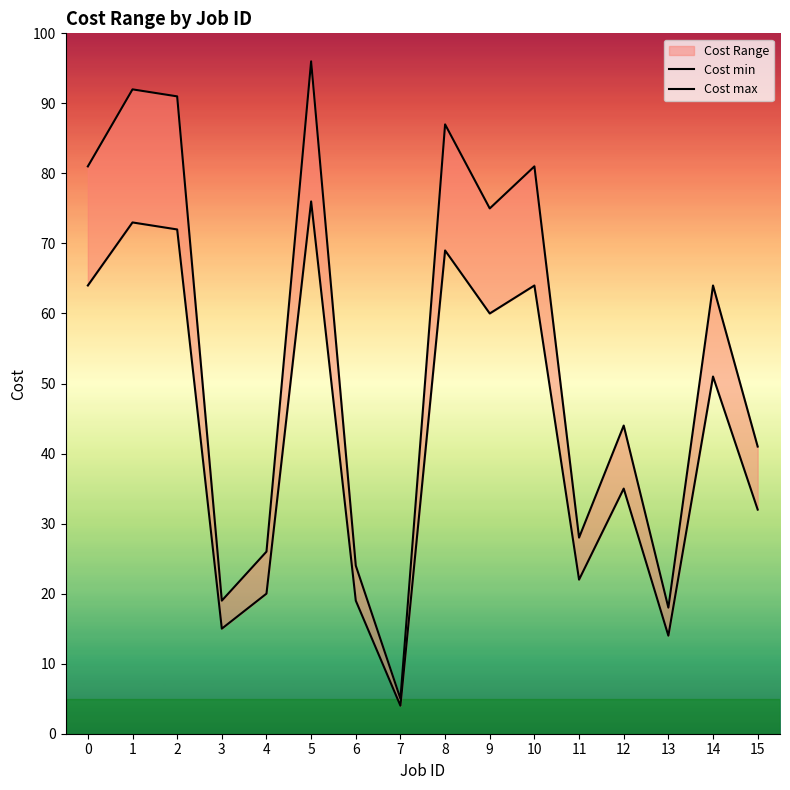

How many interior local peaks does the Cost min series have?

6